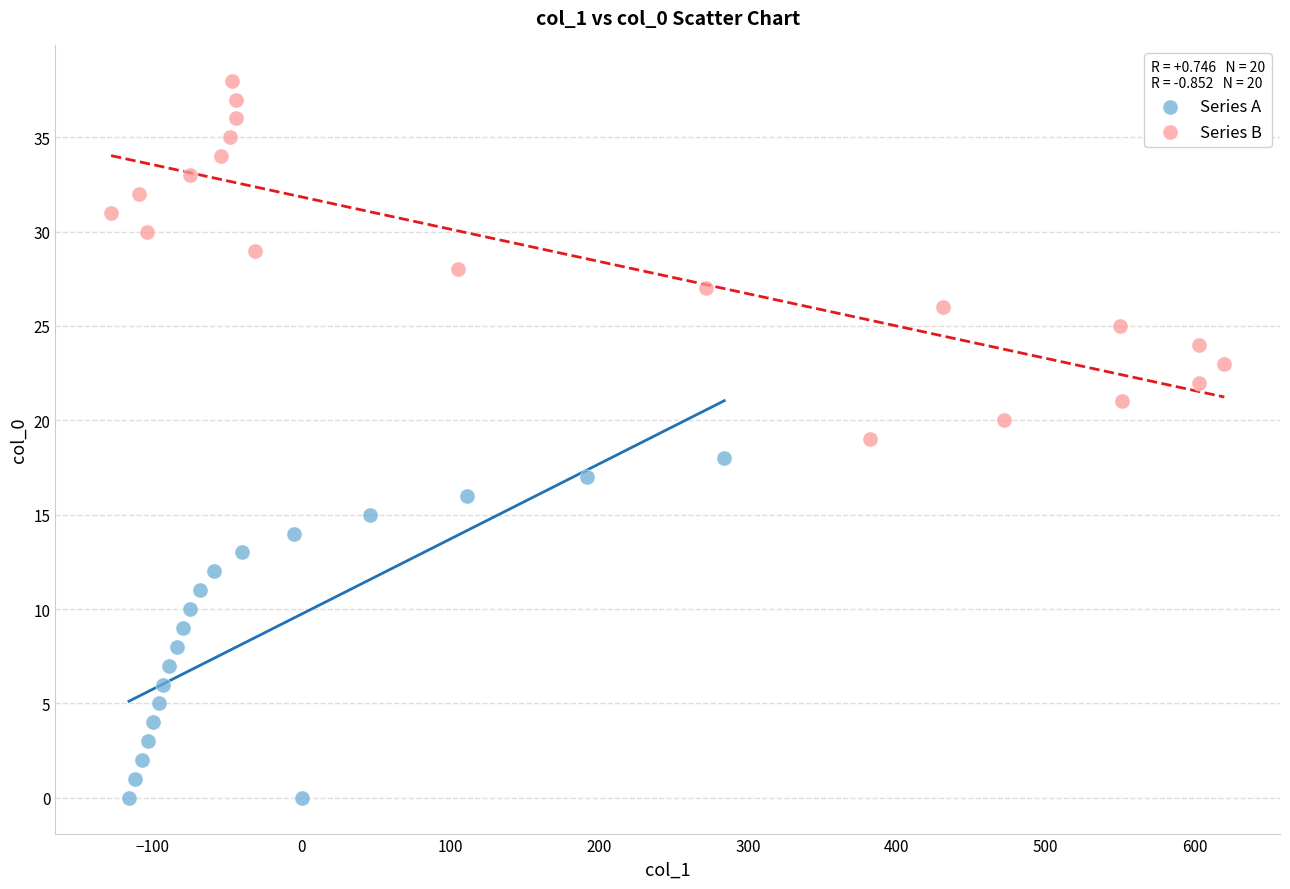

Which series contains the highest Y value?

Series B